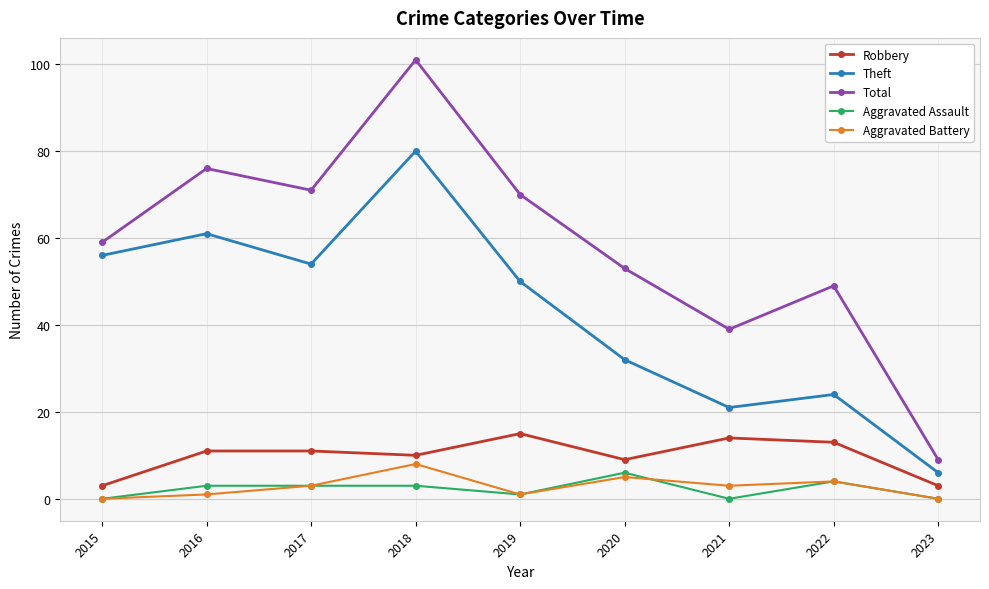

What is the value of the Theft point at the 5th from the left?

50